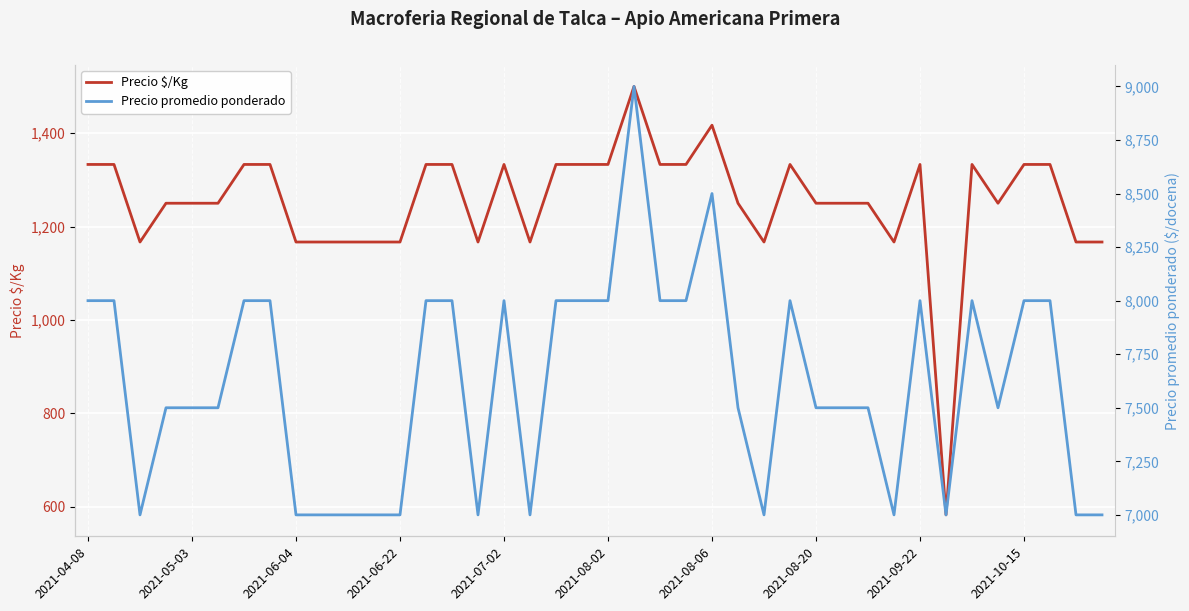

How many data points in Precio $/Kg are less than 1250?

13